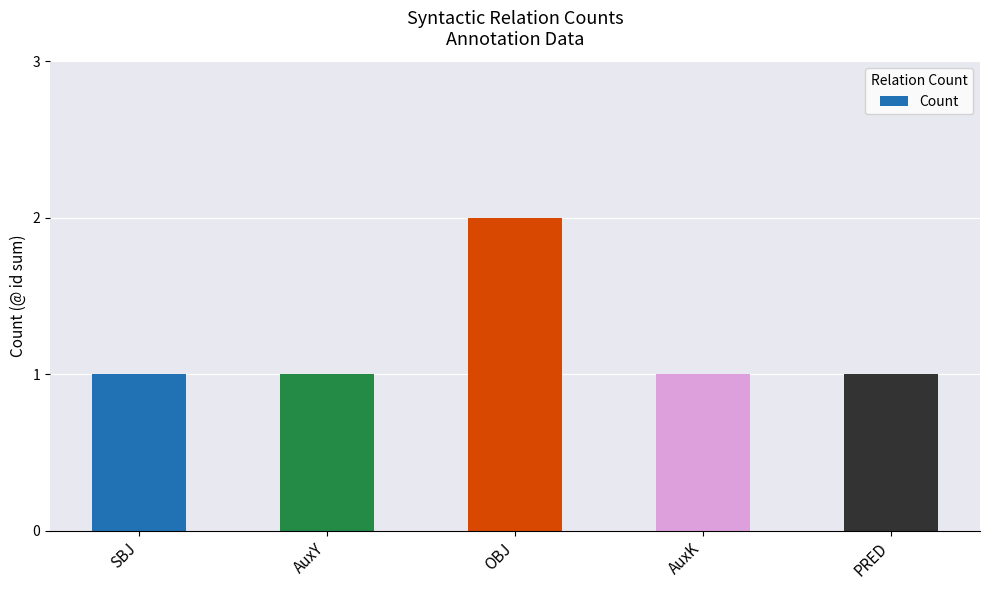

Does the chart contain any negative values?

No